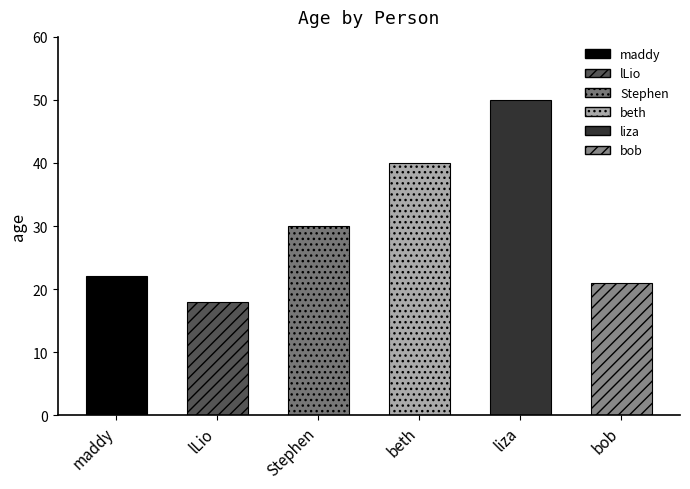

Reading left to right, transcribe all the data shown in this chart.

22	18	30	40	50	21